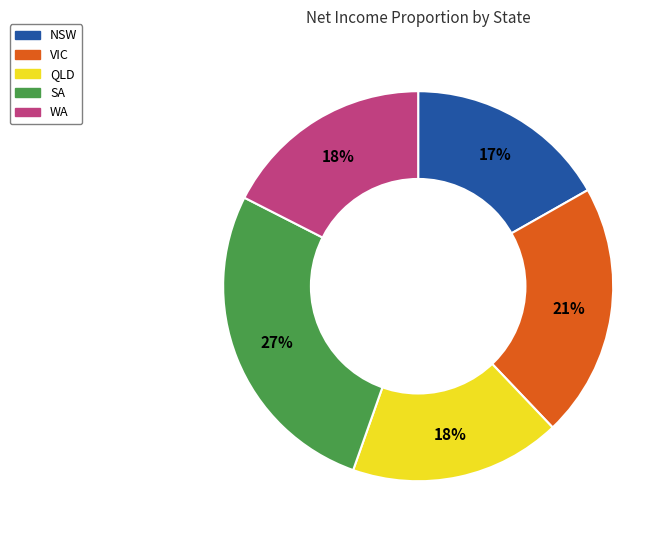

Is it true that VIC is 21% of the pie?

True